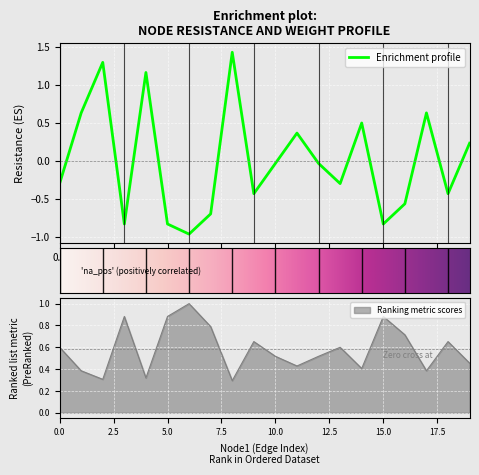

Reading right to left, what are all the values shown in this chart?

Resistance: 0.2	-0.4	0.6	-0.6	-0.8	0.5	-0.3	-0.0	0.4	-0.0	-0.4	1.4	-0.7	-1.0	-0.8	1.2	-0.8	1.3	0.6	-0.3
weight: 0.5	0.7	0.4	0.7	0.9	0.4	0.6	0.5	0.4	0.5	0.7	0.3	0.8	1.0	0.9	0.3	0.9	0.3	0.4	0.6